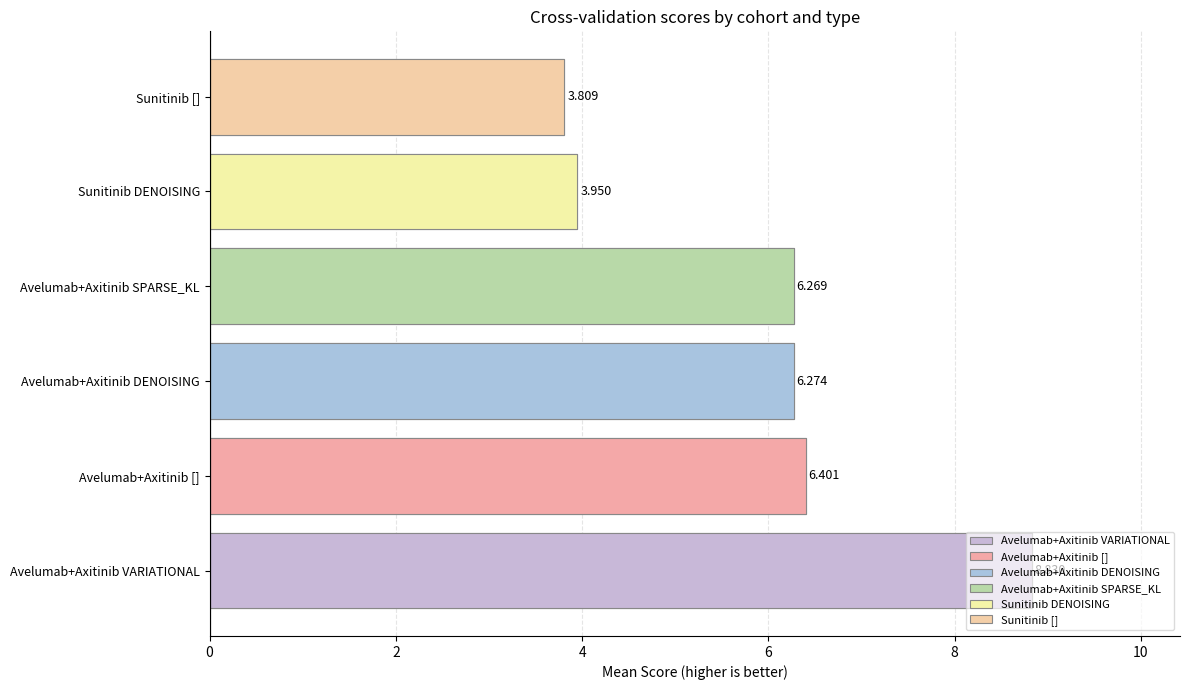

What are all the series names shown in the legend?

Avelumab+Axitinib [], Avelumab+Axitinib DENOISING, Avelumab+Axitinib SPARSE_KL, Avelumab+Axitinib VARIATIONAL, Sunitinib [], Sunitinib DENOISING